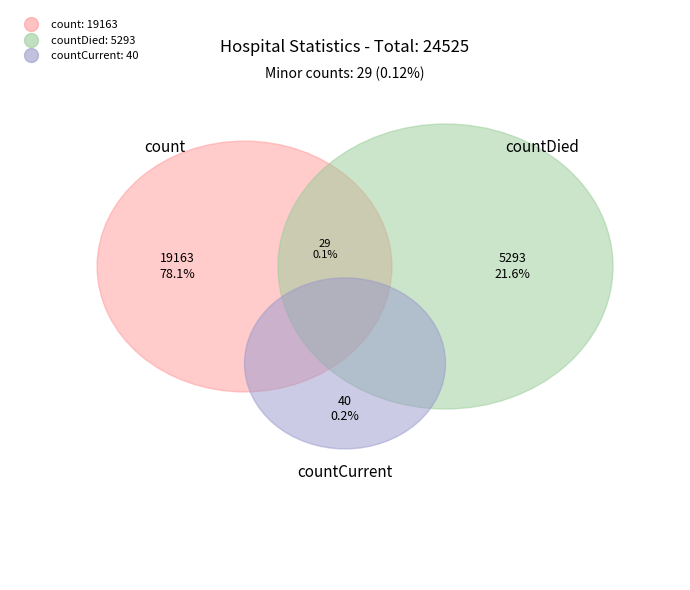

Does any single category account for the majority?

Yes